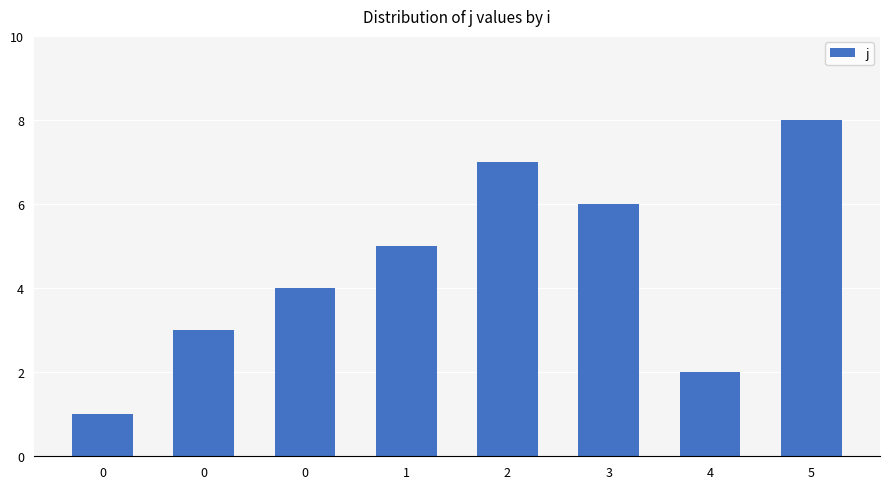

What is the change in value from 0 to 3?

+3